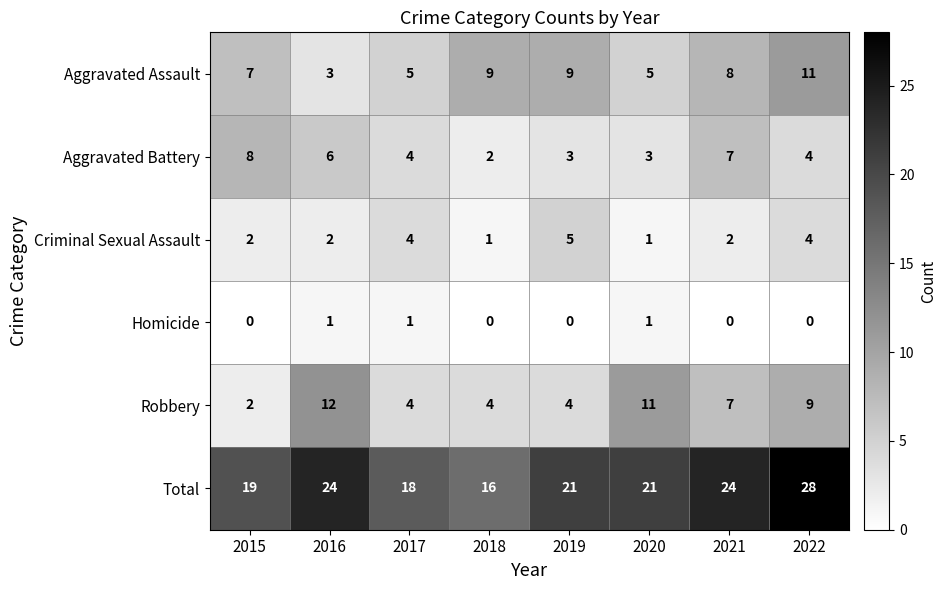

Which series has the largest total across all categories?

Total